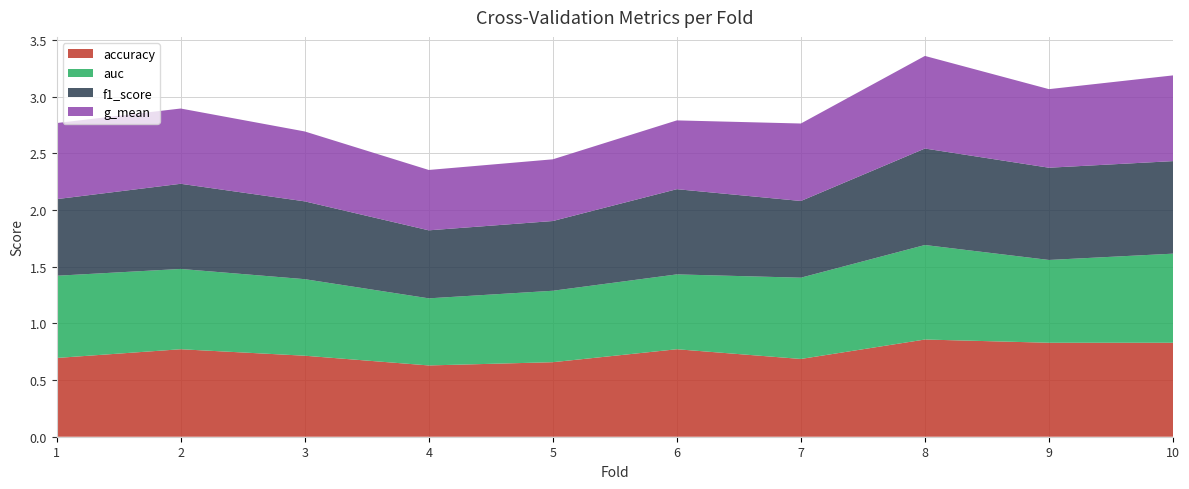

Reading left to right, transcribe all the data shown in this chart.

accuracy: 0.7	0.8	0.7	0.6	0.7	0.8	0.7	0.9	0.8	0.8
auc: 0.7	0.7	0.7	0.6	0.6	0.7	0.7	0.8	0.7	0.8
f1_score: 0.7	0.8	0.7	0.6	0.6	0.8	0.7	0.9	0.8	0.8
g_mean: 0.7	0.7	0.6	0.5	0.5	0.6	0.7	0.8	0.7	0.8